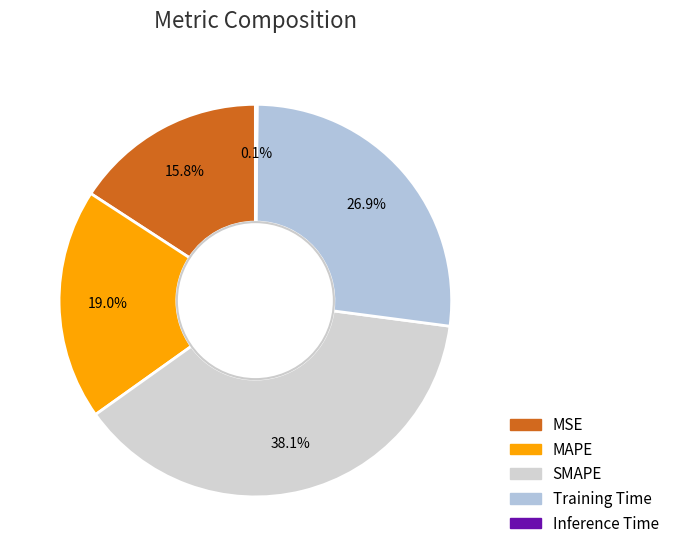

How many slices are in this pie chart?

5